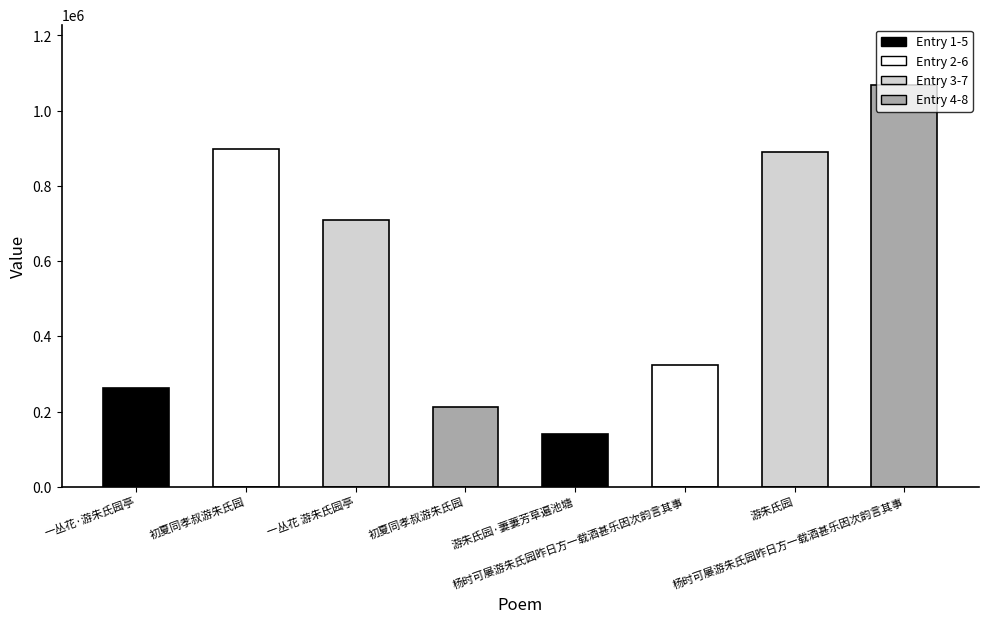

What is the sum of all values?

4502506